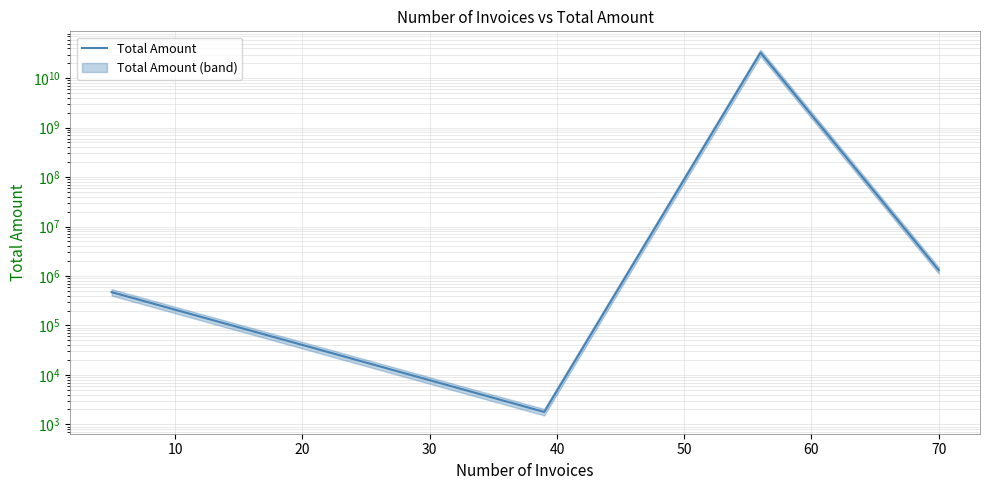

Count the number of values greater than 1313593.

2